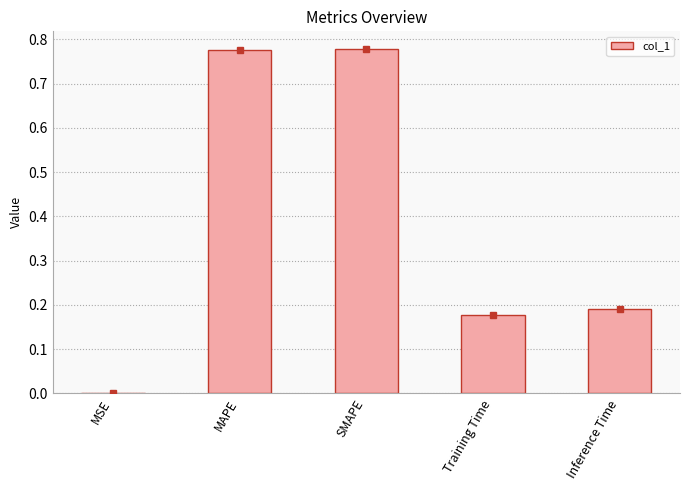

The chart shows a value of 0.3 at Inference Time. True or false?

False